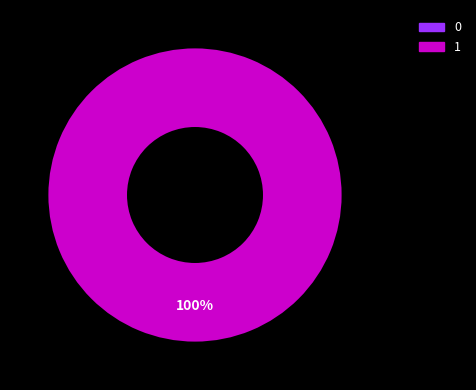

Is the sum of 1 and 0 greater than half?

Yes